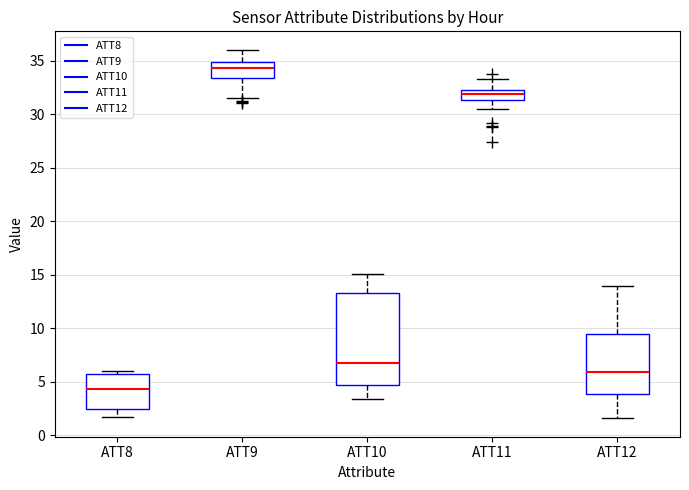

Reading left to right, transcribe this box plot: for each box, give where its median line is, the range the box spans, and where its two whiskers end, as read against the y-axis. The values are not printed on the chart, so give them approximately, as read against the axis.

ATT8: median 4.5, box 2.5 to 5.5, whiskers 1.5 to 6.0
ATT9: median 34.5, box 33.5 to 35.0, whiskers 31.5 to 36.0
ATT10: median 6.5, box 4.5 to 13.0, whiskers 3.5 to 15.0
ATT11: median 32.0, box 31.5 to 32.5, whiskers 30.5 to 33.5
ATT12: median 6.0, box 4.0 to 9.5, whiskers 1.5 to 14.0